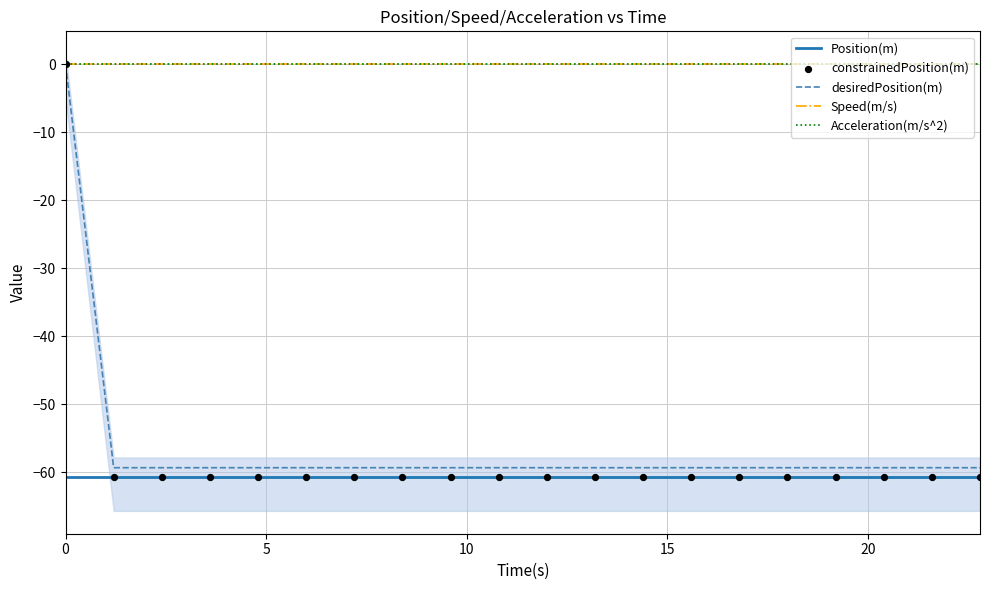

What are all the series names shown in the legend?

Position(m), desiredPosition(m), Speed(m/s), Acceleration(m/s^2), constrainedPosition(m)